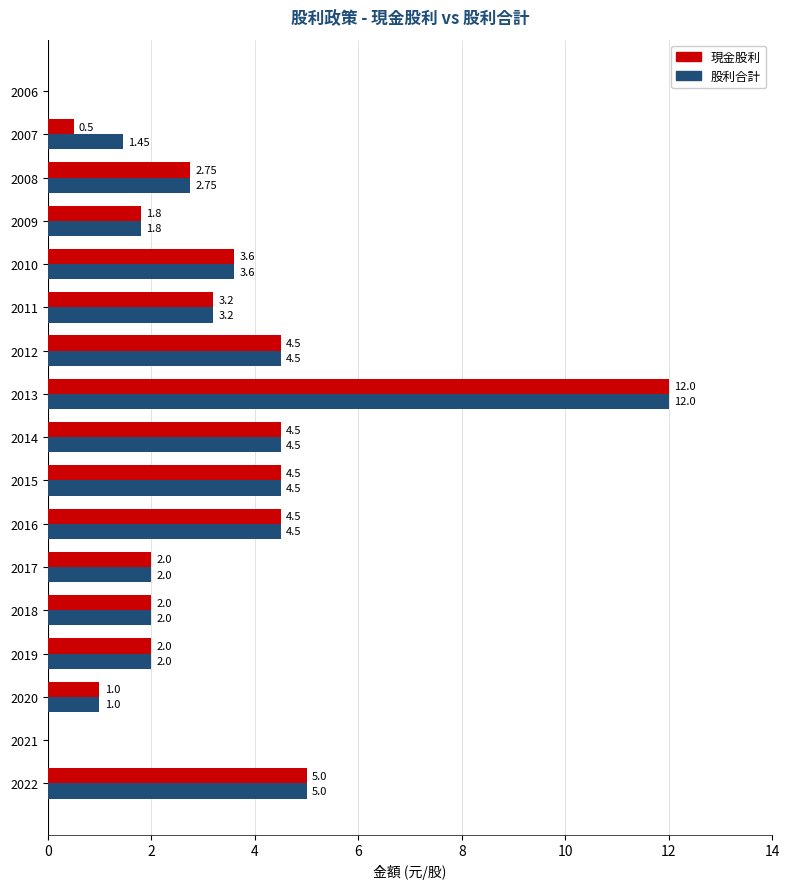

Between 2020 and 2007, which series saw the biggest shift?

現金股利